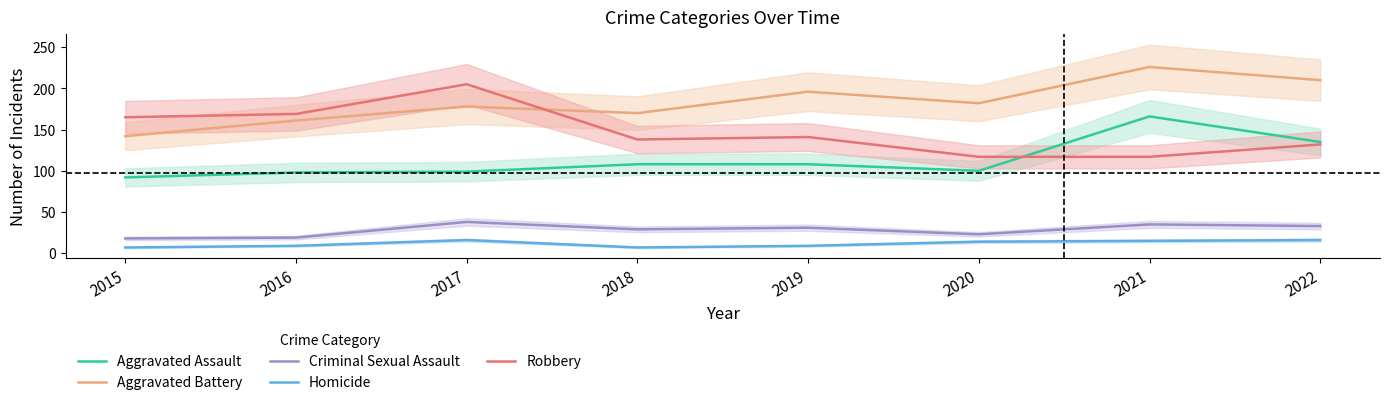

At which category does Robbery reach its first local peak?

2017